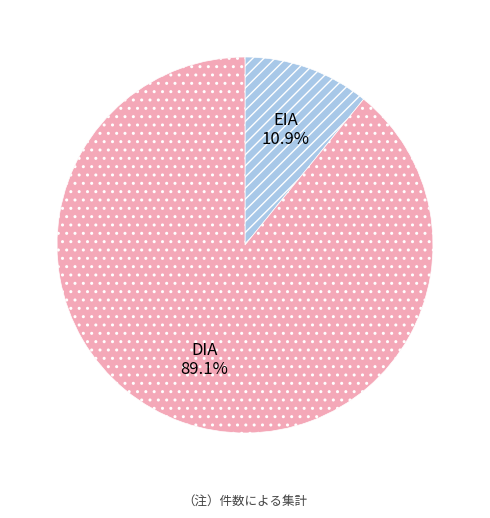

True or false: DIA accounts for 89% of the total.

True